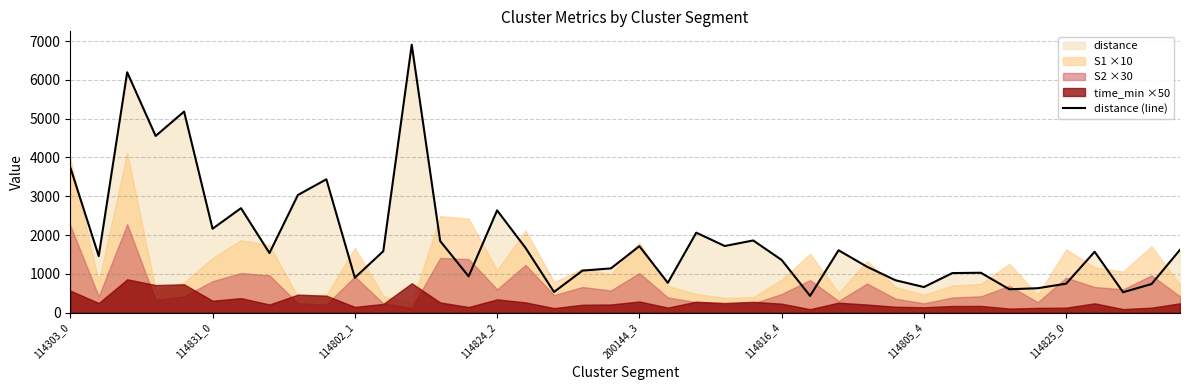

At which category does the chart reach its peak across all series?

12